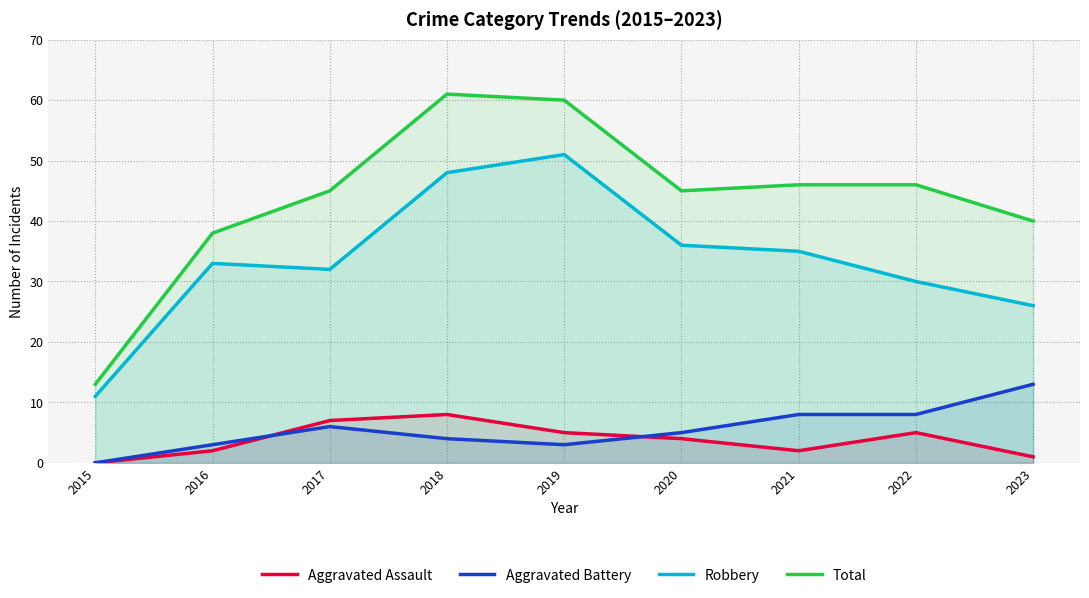

True or false: Aggravated Battery has a value of 0 at 2015.

True